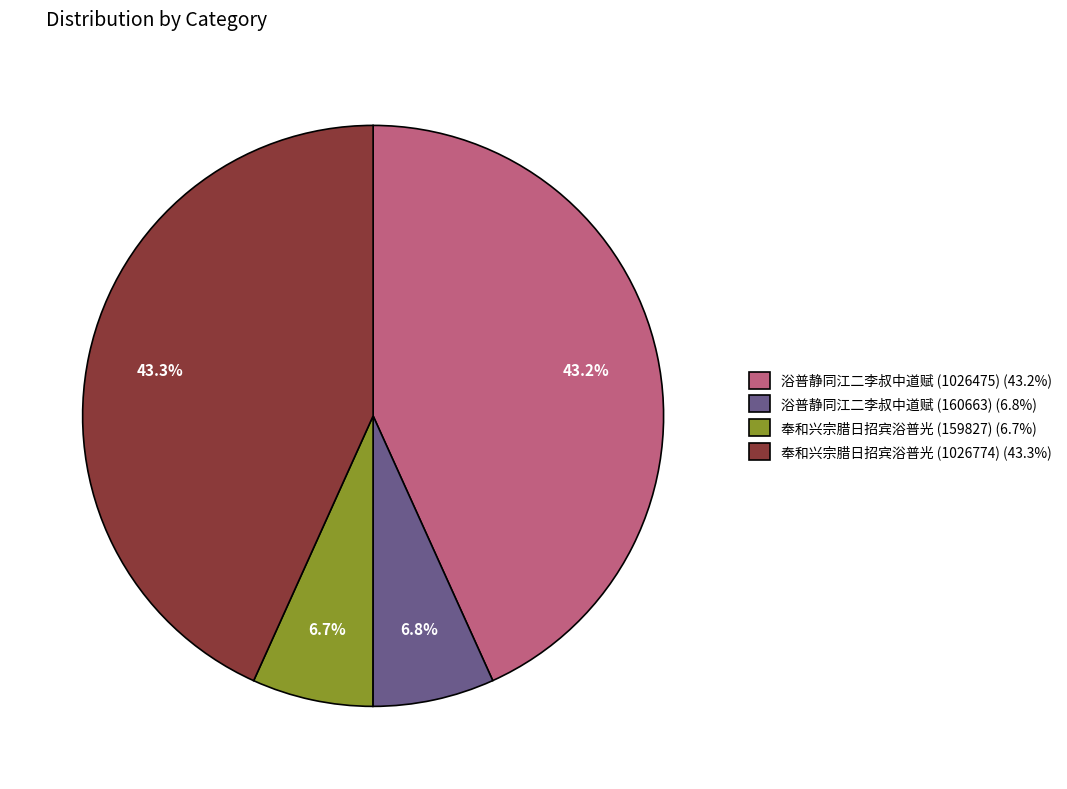

To the nearest percent, what is the combined percentage of 奉和兴宗腊日招宾浴普光 (159827) and 浴普静同江二李叔中道赋 (1026475)?

50%